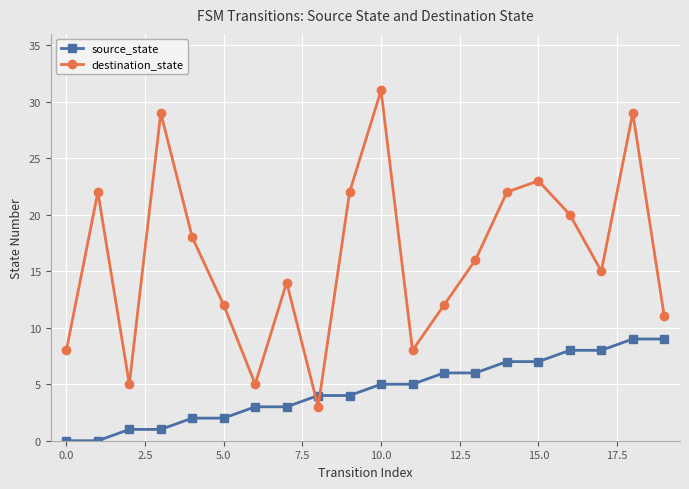

What is the difference between the second highest and minimum values in the source_state series?

9